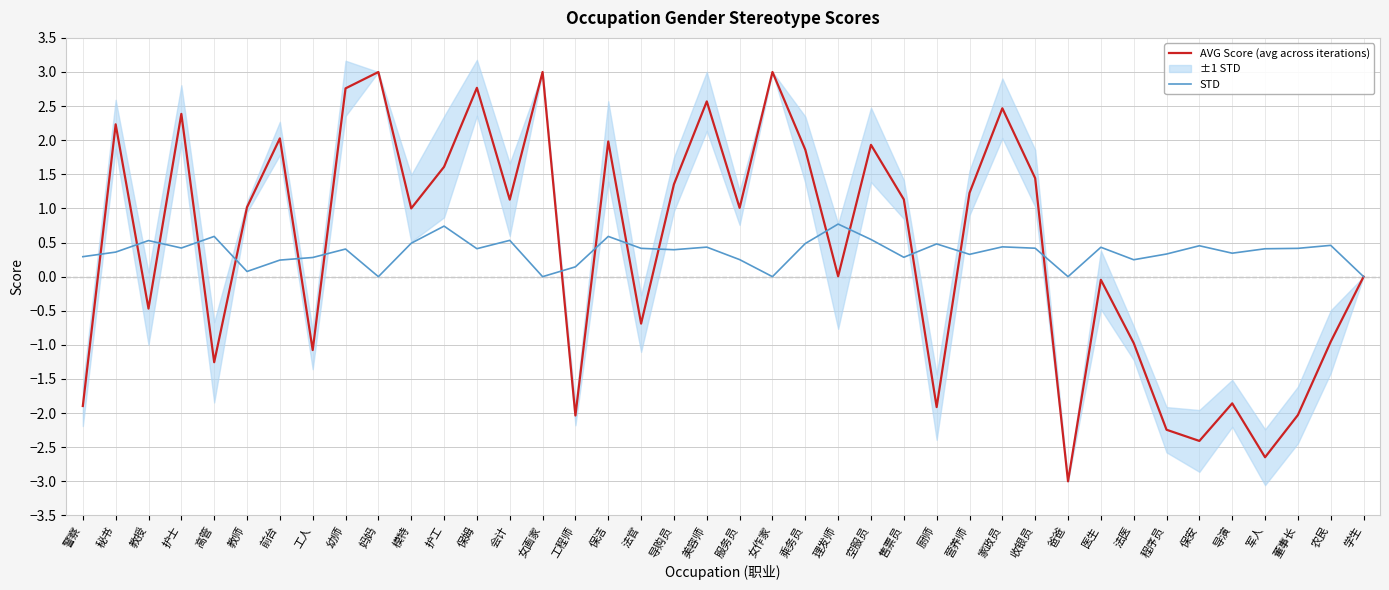

What value does the STD series have at 保姆?

0.4